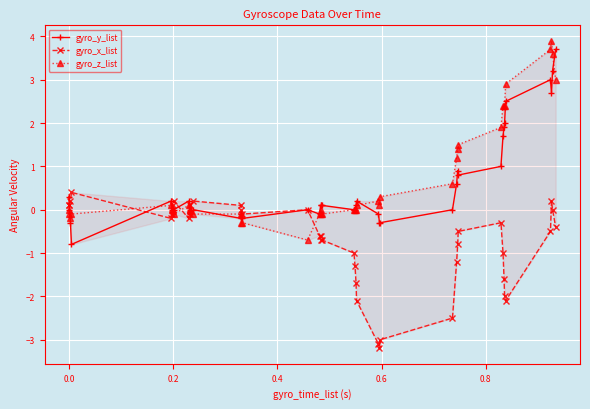

What is the minimum value for gyro_y_list?

-0.8